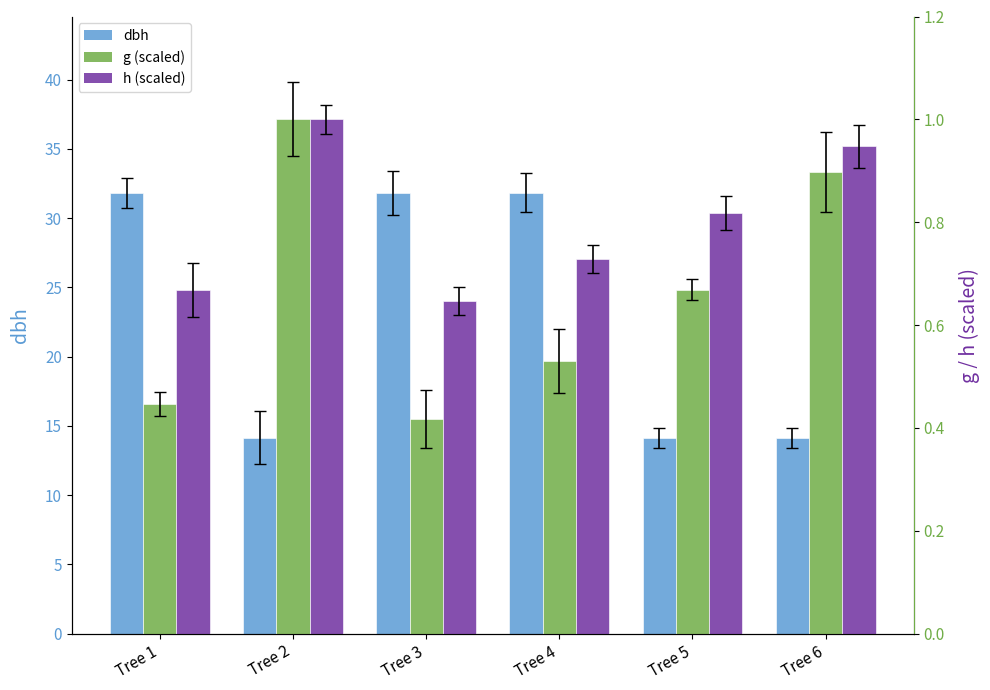

Reading left to right, what are all the values shown in this chart?

dbh: Tree 1=31.8	Tree 2=14.2	Tree 3=31.8	Tree 4=31.8	Tree 5=14.2	Tree 6=14.2
g (scaled): Tree 1=0.4	Tree 2=1.0	Tree 3=0.4	Tree 4=0.5	Tree 5=0.7	Tree 6=0.9
h (scaled): Tree 1=0.7	Tree 2=1.0	Tree 3=0.6	Tree 4=0.7	Tree 5=0.8	Tree 6=0.9